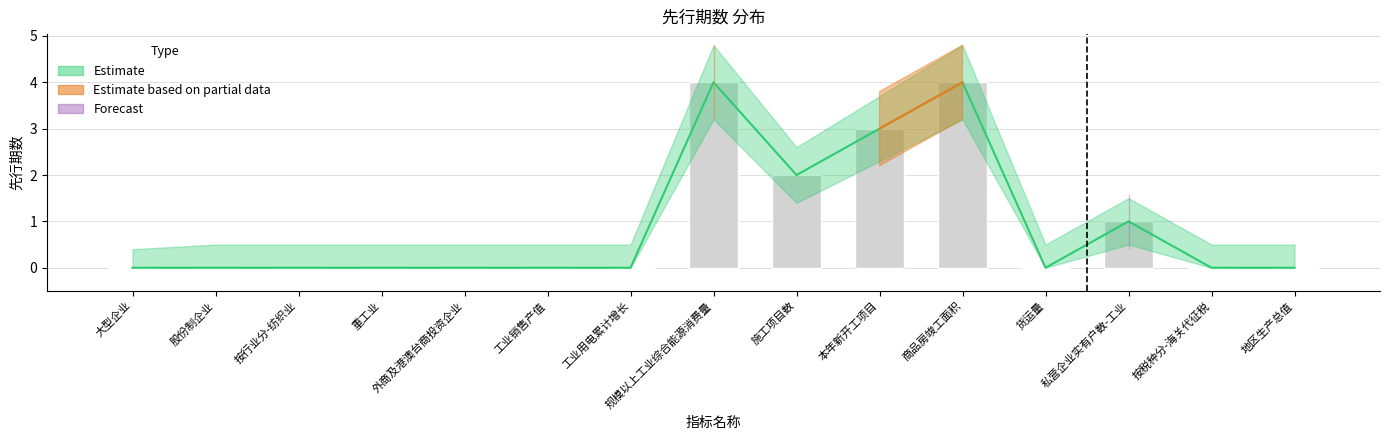

List the labels in order of value, largest first.

规模以上工业综合能源消费量, 商品房竣工面积, 本年新开工项目, 施工项目数, 私营企业实有户数-工业, 大型企业, 股份制企业, 按行业分-纺织业, 重工业, 外商及港澳台商投资企业, 工业销售产值, 工业用电累计增长, 货运量, 按税种分-海关代征税, 地区生产总值